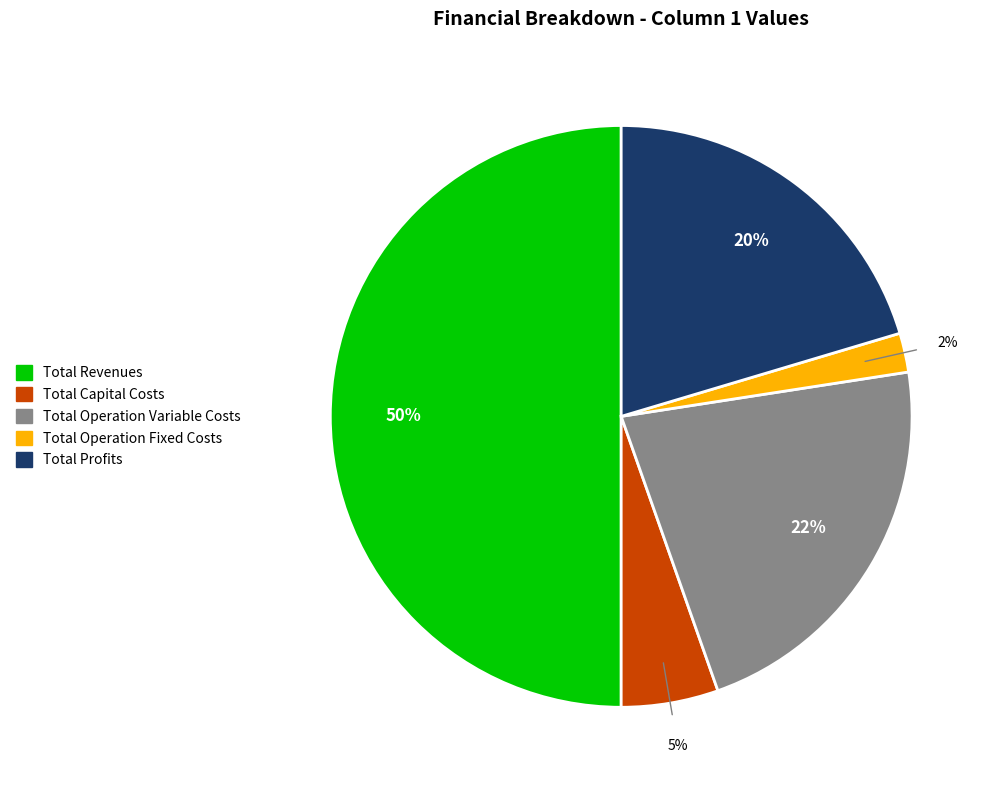

True or false: Total Capital Costs accounts for 5% of the total.

True